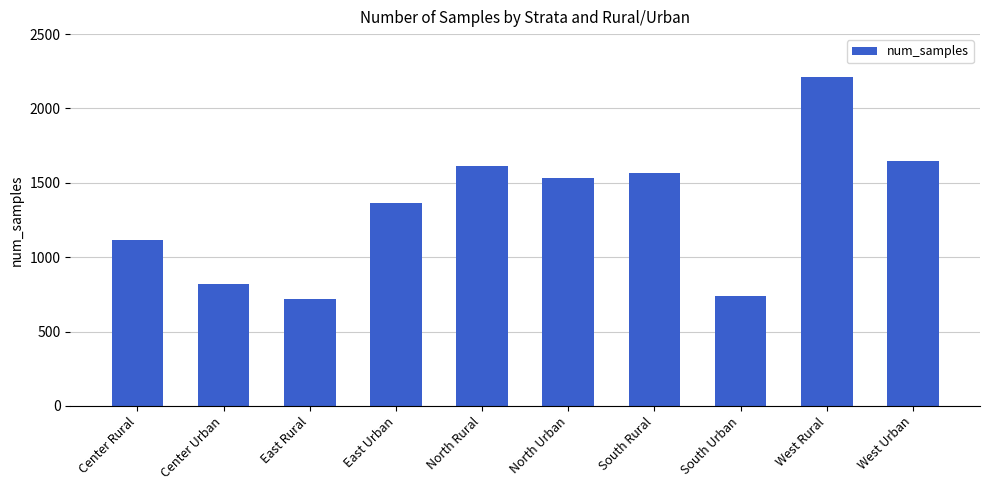

How many data points does each series have?

10